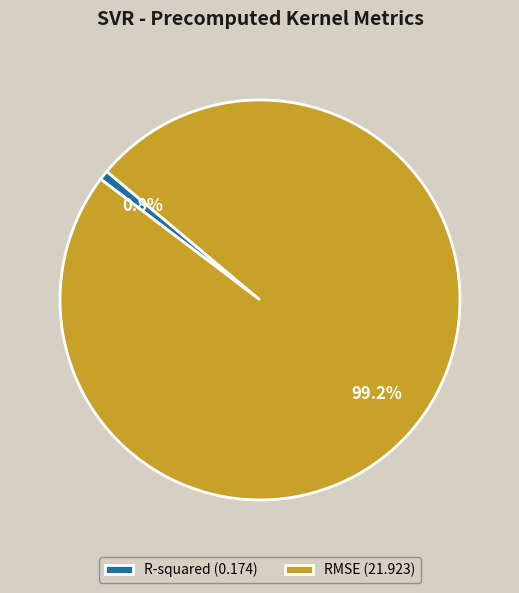

To the nearest percent, what portion does RMSE represent?

99%